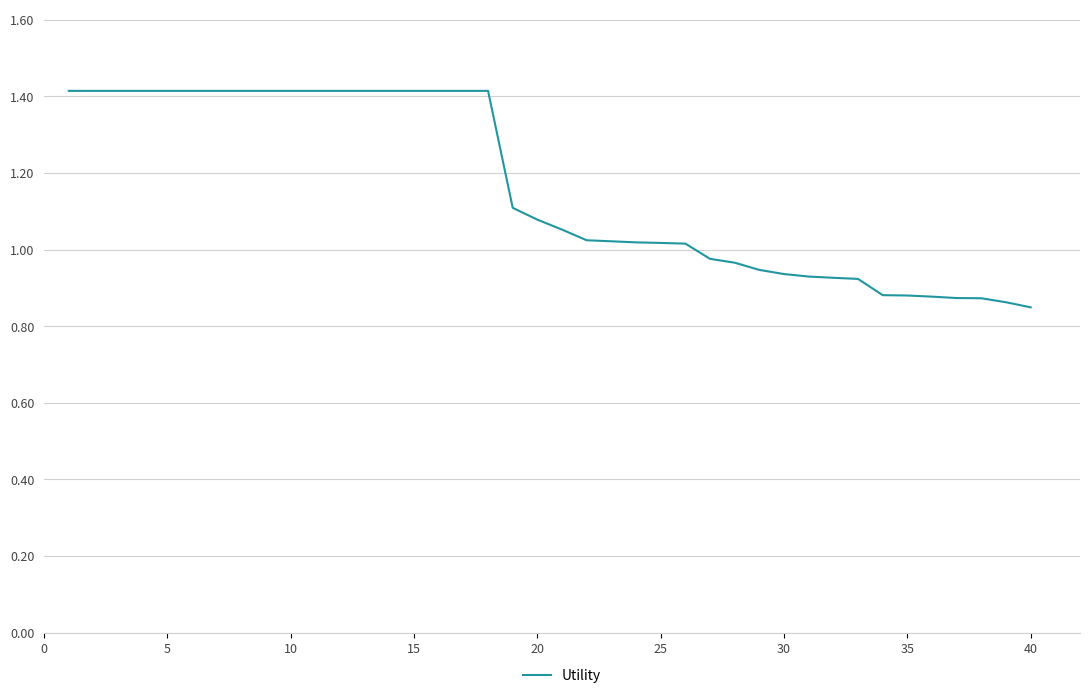

What is the greatest value displayed?

1.4